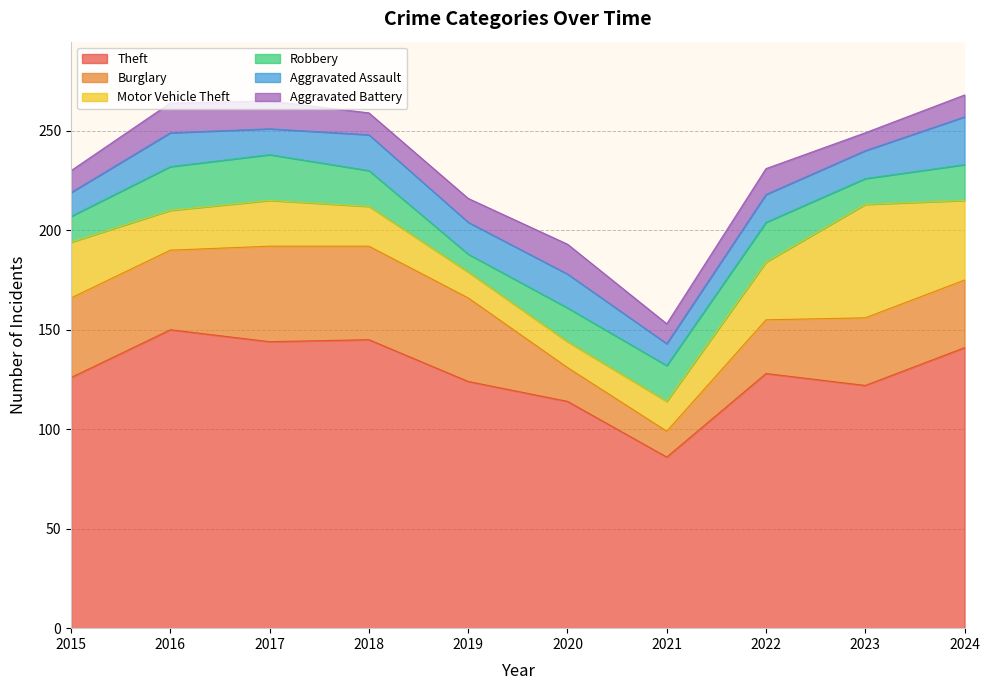

Which series ends up on top after the final intersection of Aggravated Battery and Robbery?

Robbery